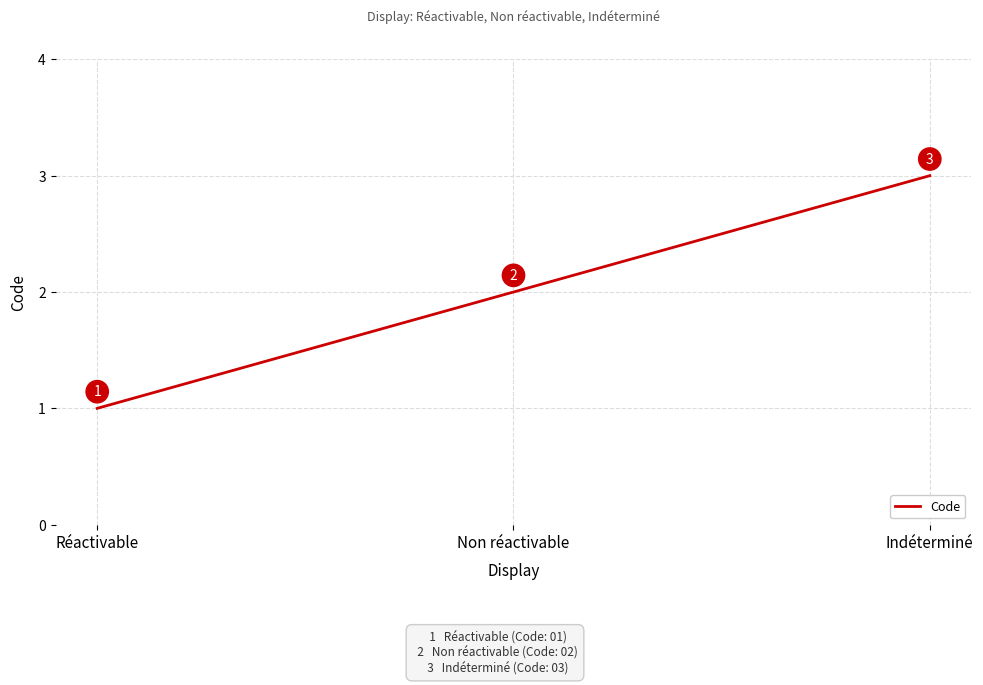

Which category has the lowest value across all series?

Réactivable